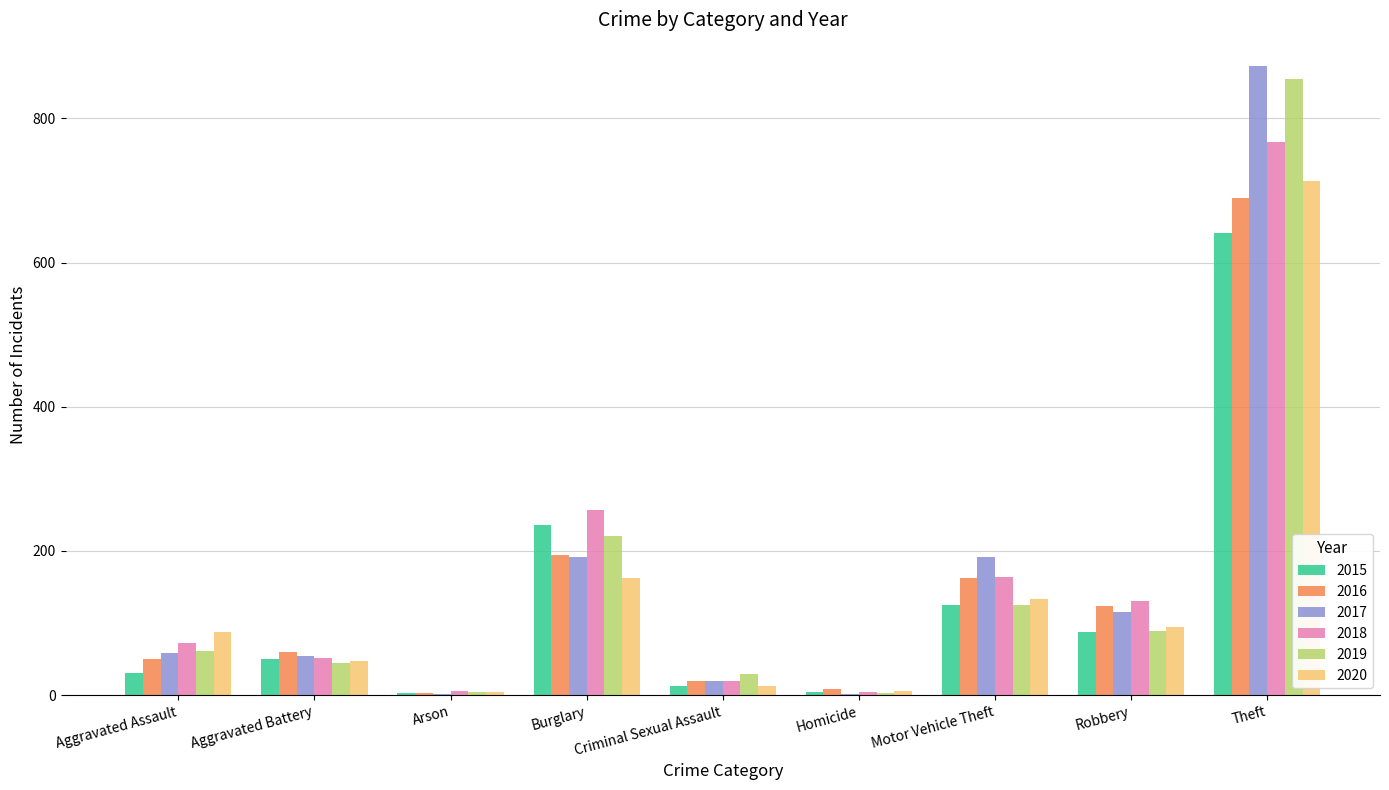

What value does the 2017 series have at Aggravated Assault?

59